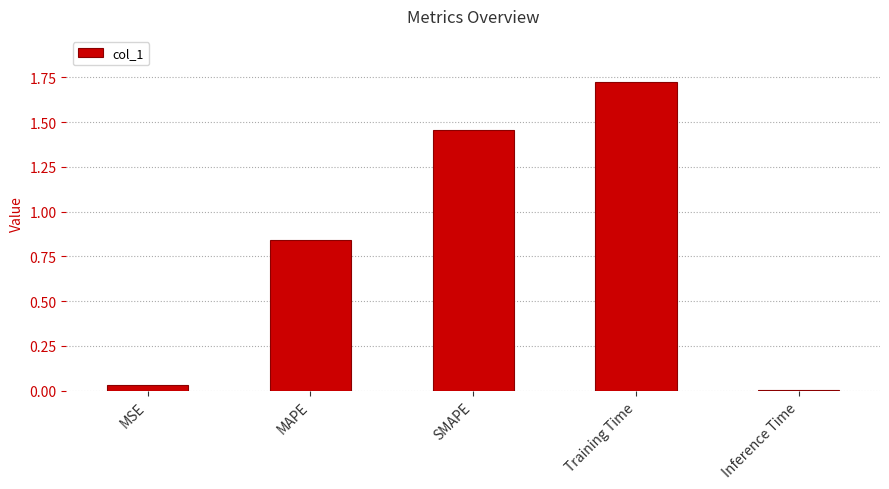

True or false: the data shows 0.0 at MSE.

True